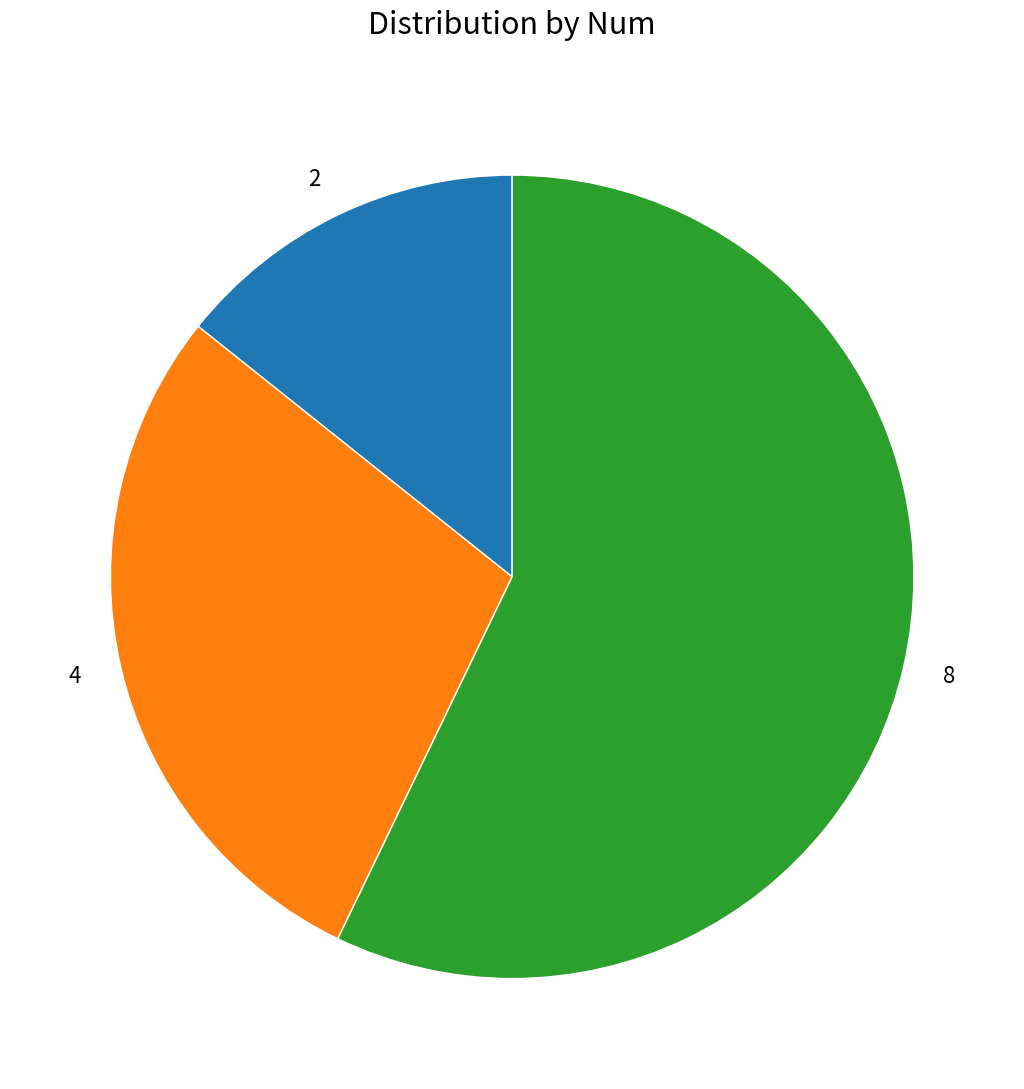

Is it true that 2 is 24% of the pie?

False